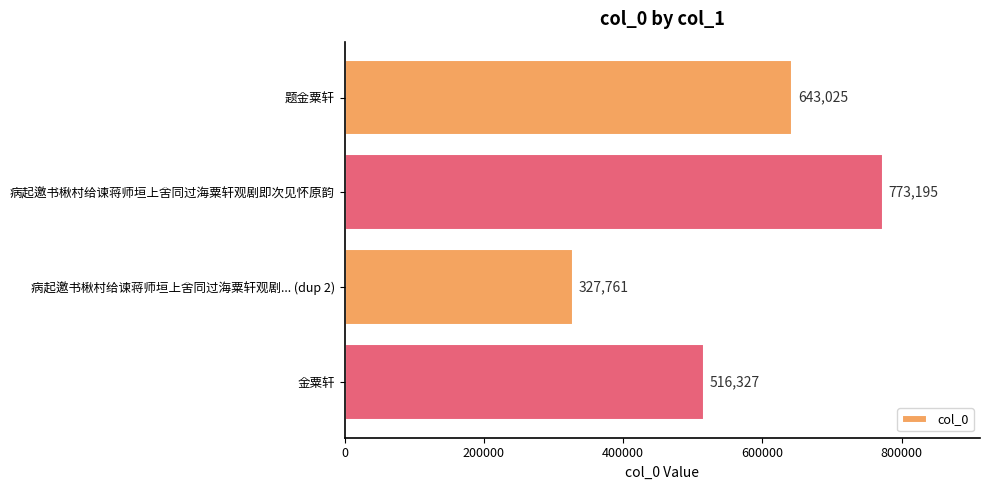

Reading top to bottom, what are all the values shown in this chart?

643025	773195	327761	516327